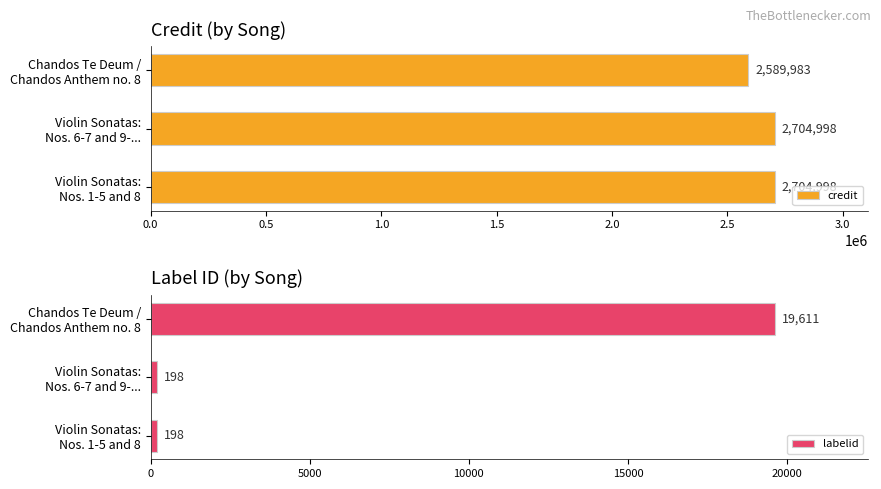

At how many categories does at least one series exceed 262434?

3